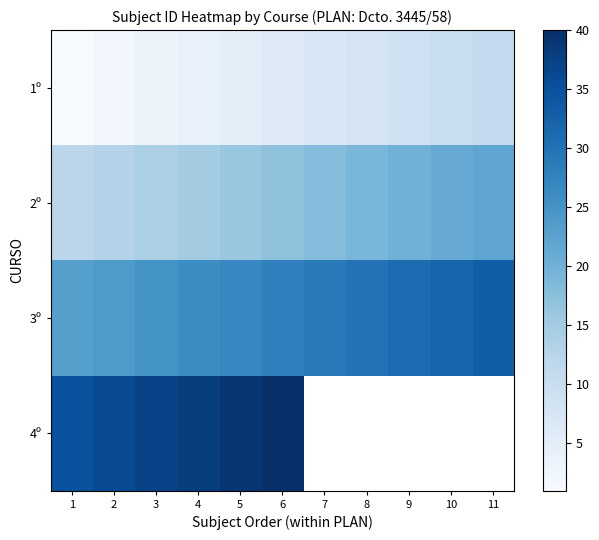

List the series in order of their peak value, lowest first.

1º, 2º, 3º, 4º